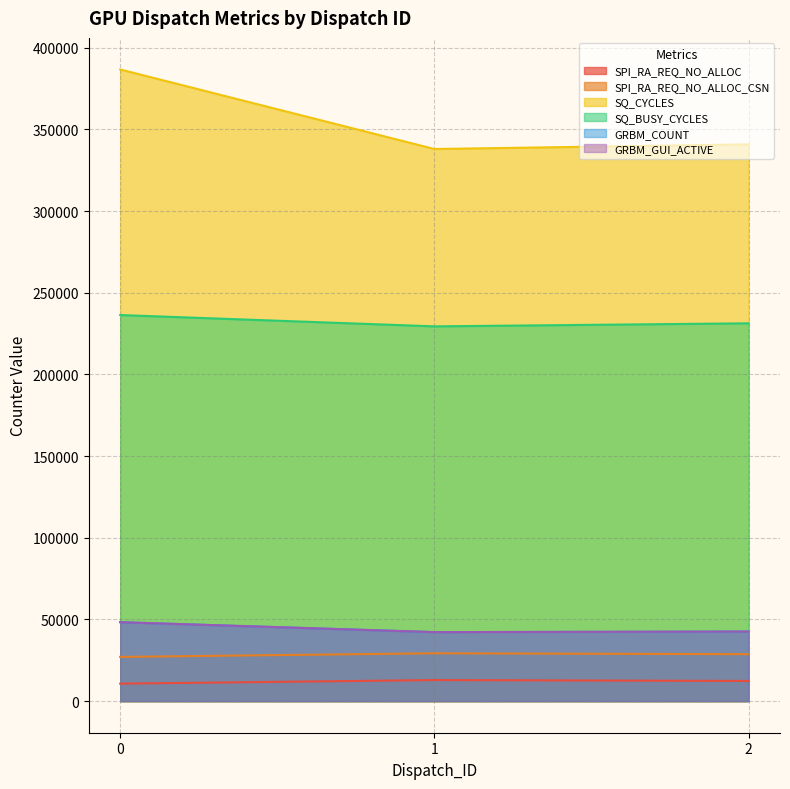

At 0, list the series in order from largest to smallest.

SQ_CYCLES, SQ_BUSY_CYCLES, GRBM_COUNT, GRBM_GUI_ACTIVE, SPI_RA_REQ_NO_ALLOC_CSN, SPI_RA_REQ_NO_ALLOC